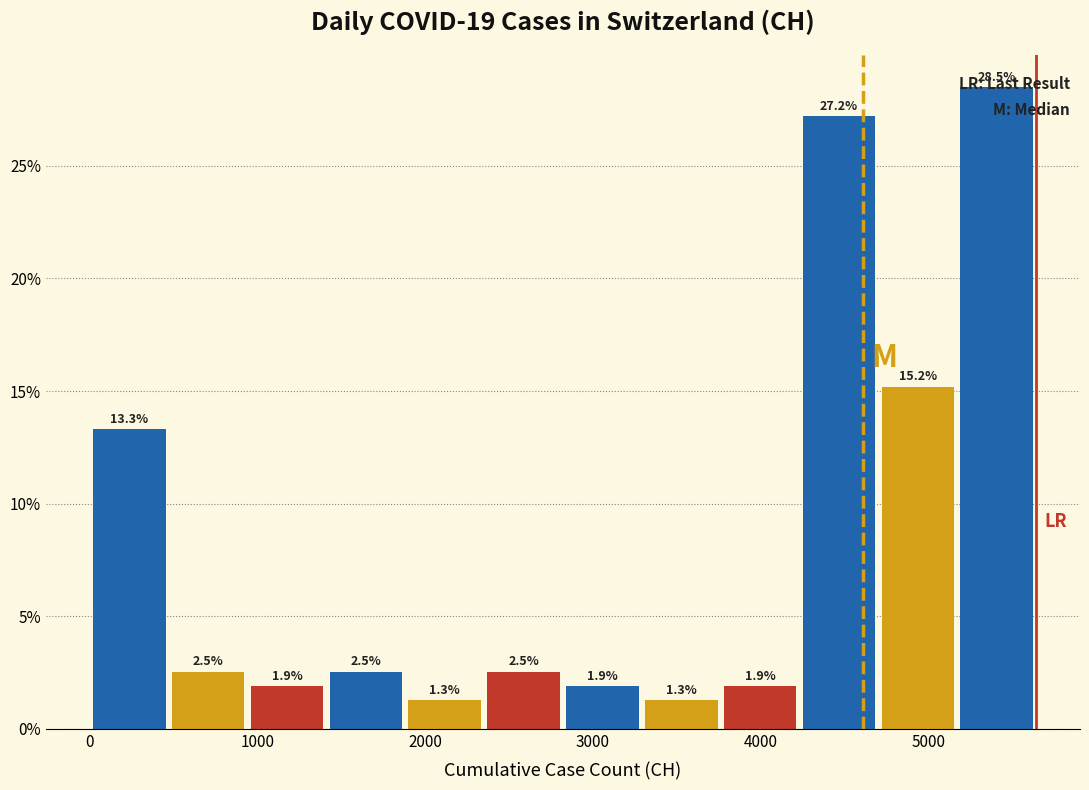

Over which range of the x-axis is the bar tallest?

5200 to 5600